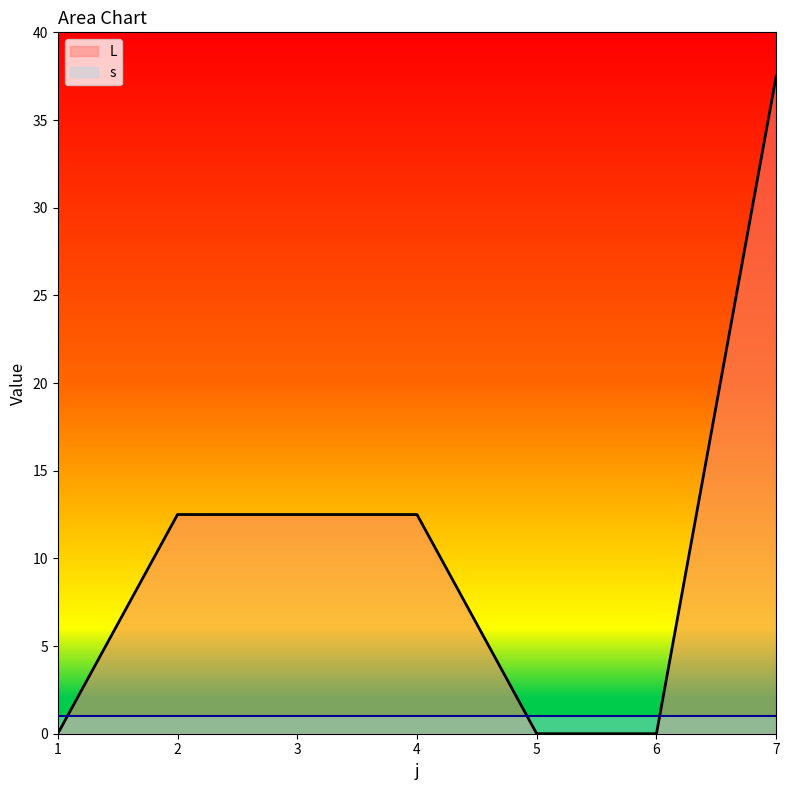

Does the chart display data point markers on the line(s)?

No